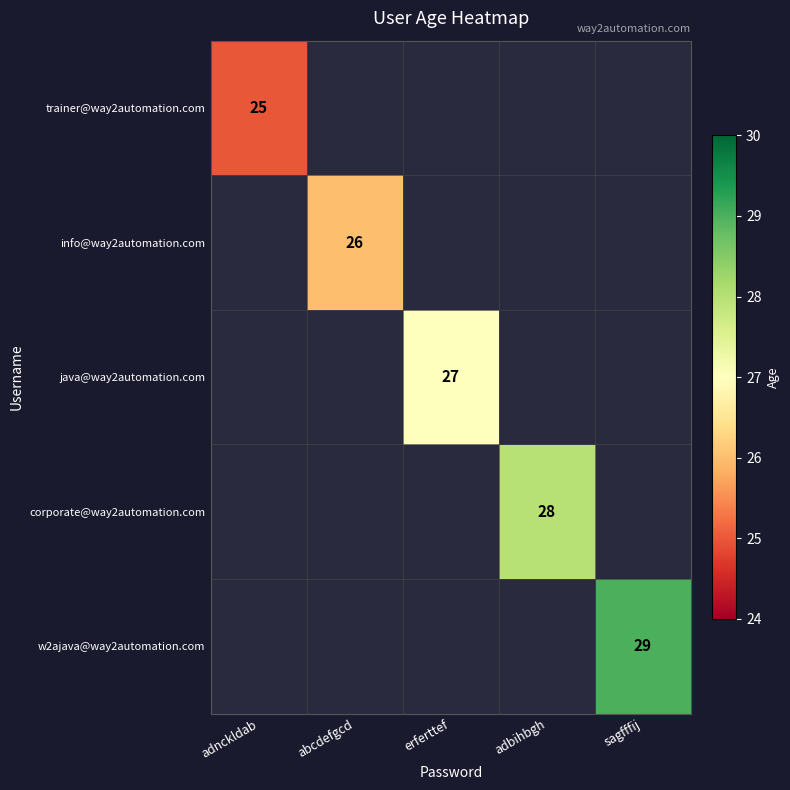

Is it true that corporate@way2automation.com equals 15 at adbihbgh?

False